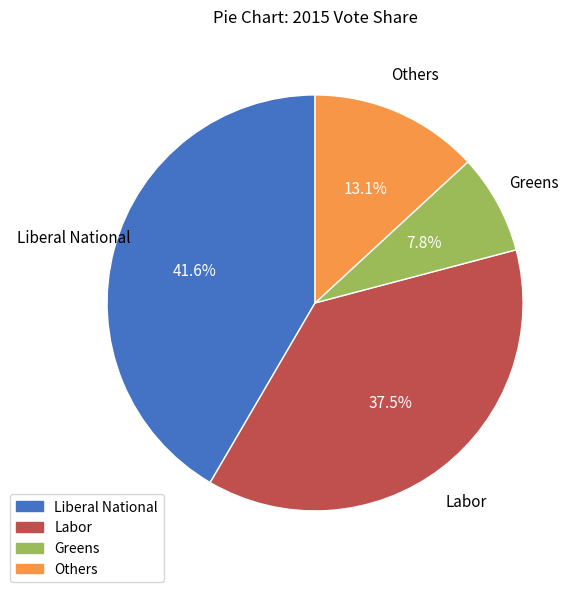

How many segments does this pie chart have?

4